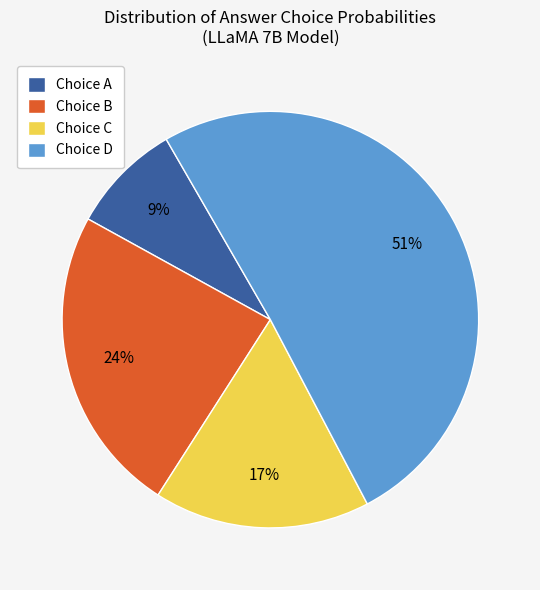

Is it true that Choice D is 45% of the pie?

False